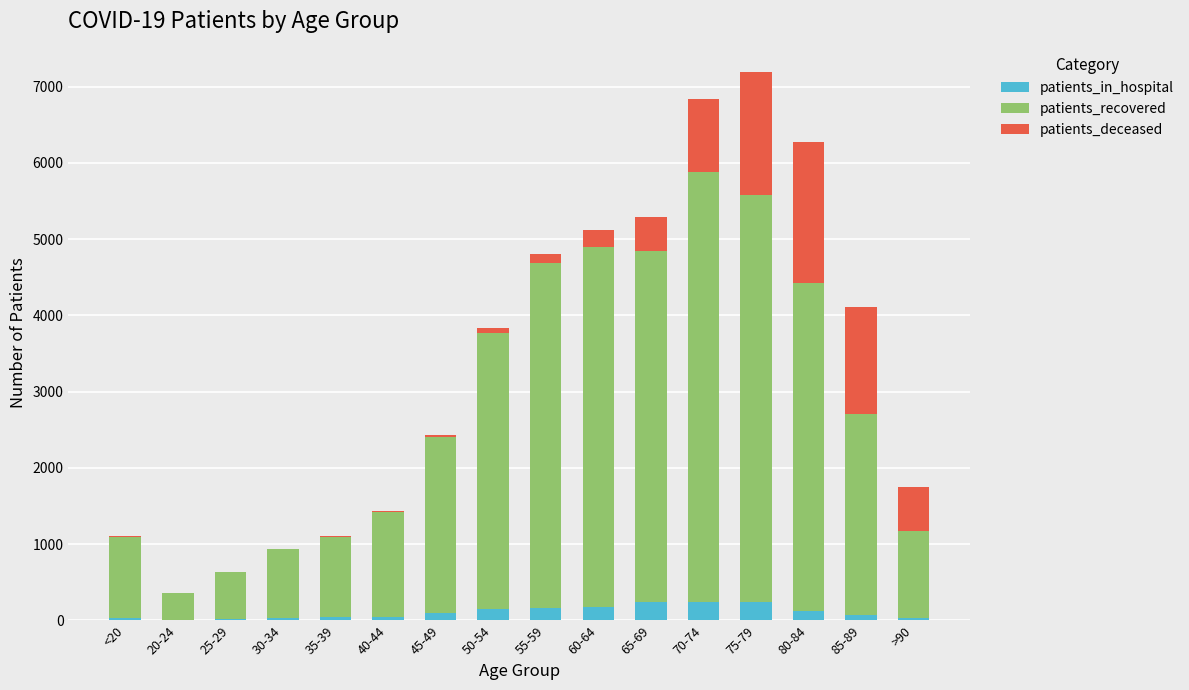

What is the maximum value for patients_in_hospital?

248